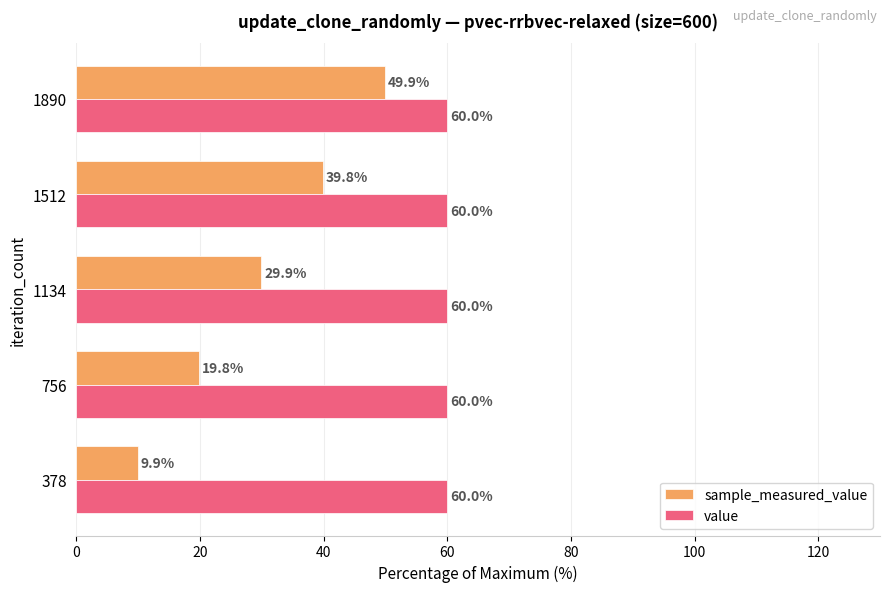

What are all the series names shown in the legend?

sample_measured_value, value